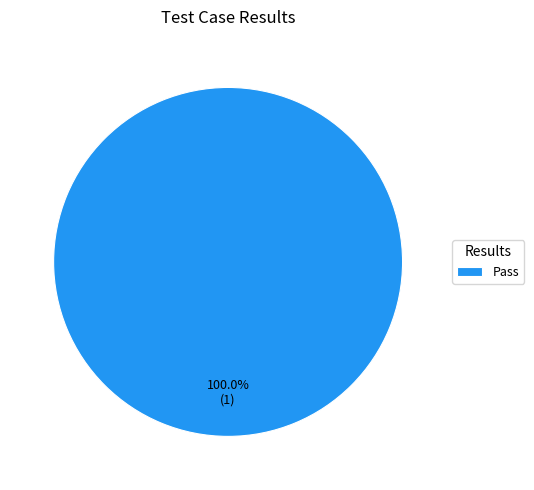

Count the number of slices in the pie.

1